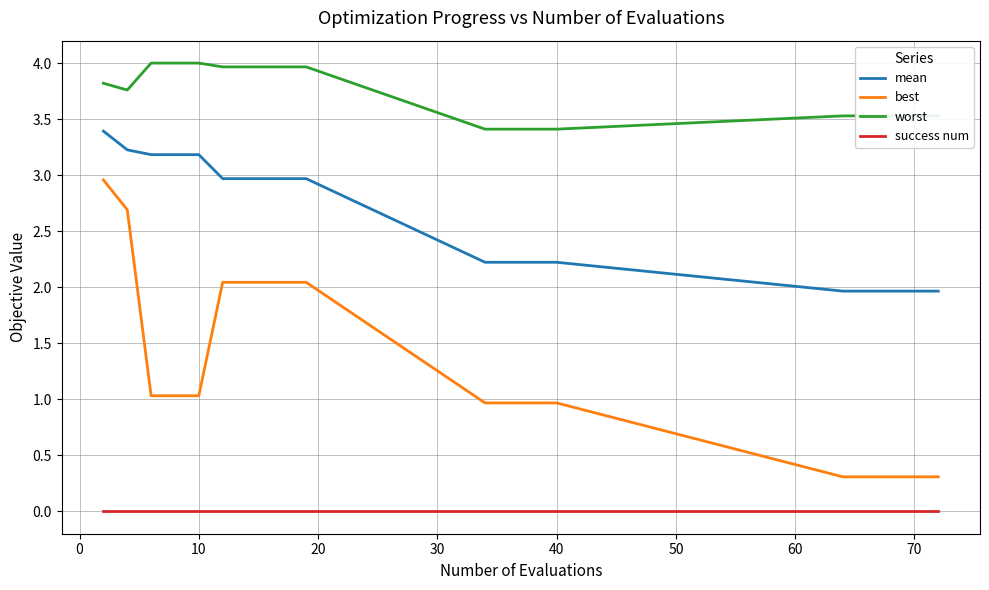

Which series has the widest spread of values?

best